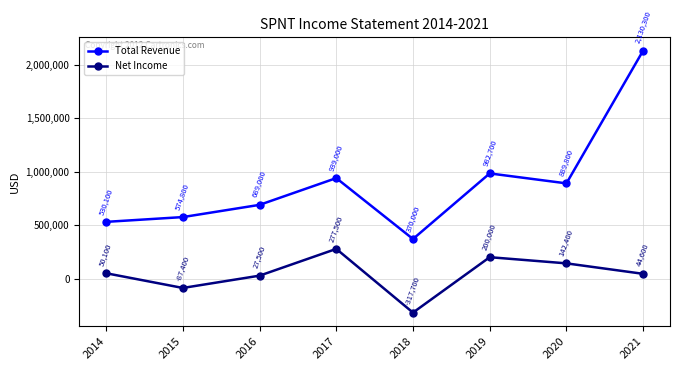

Which series changed the most between 2014 and 2016?

Total Revenue